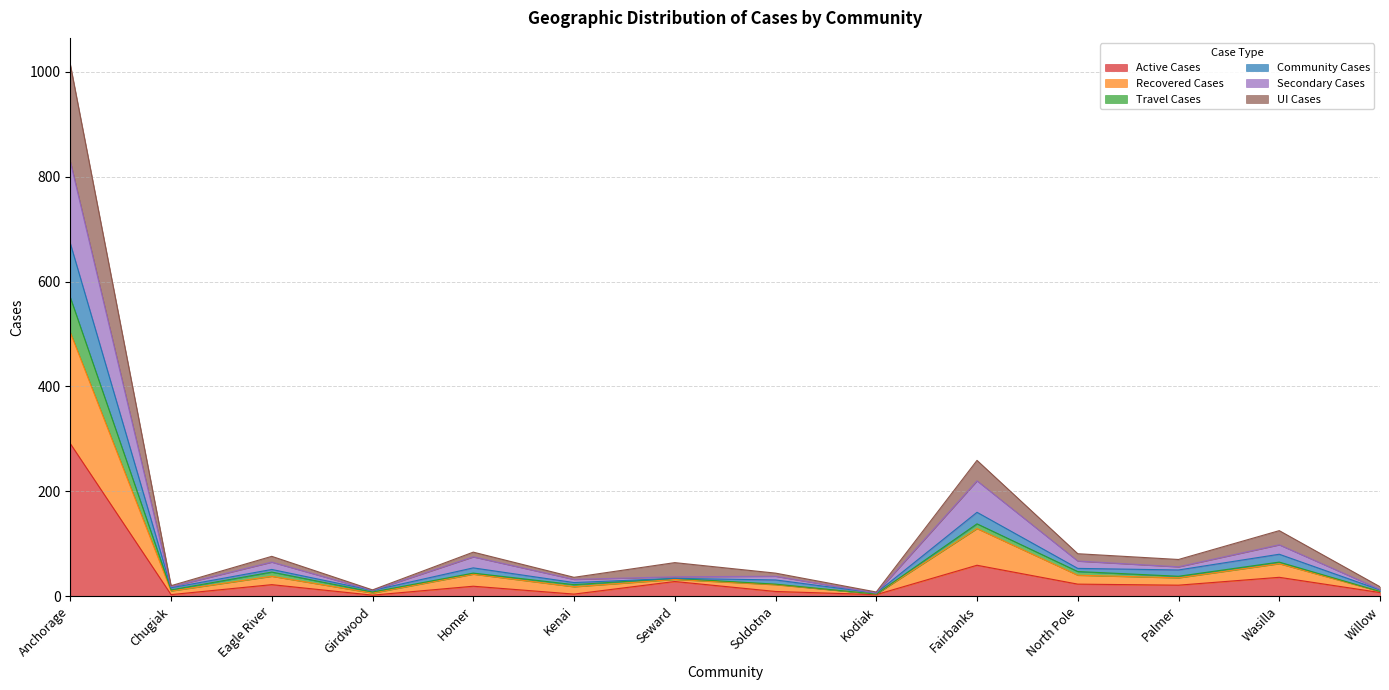

What is the highest value of the Active Cases series?

291